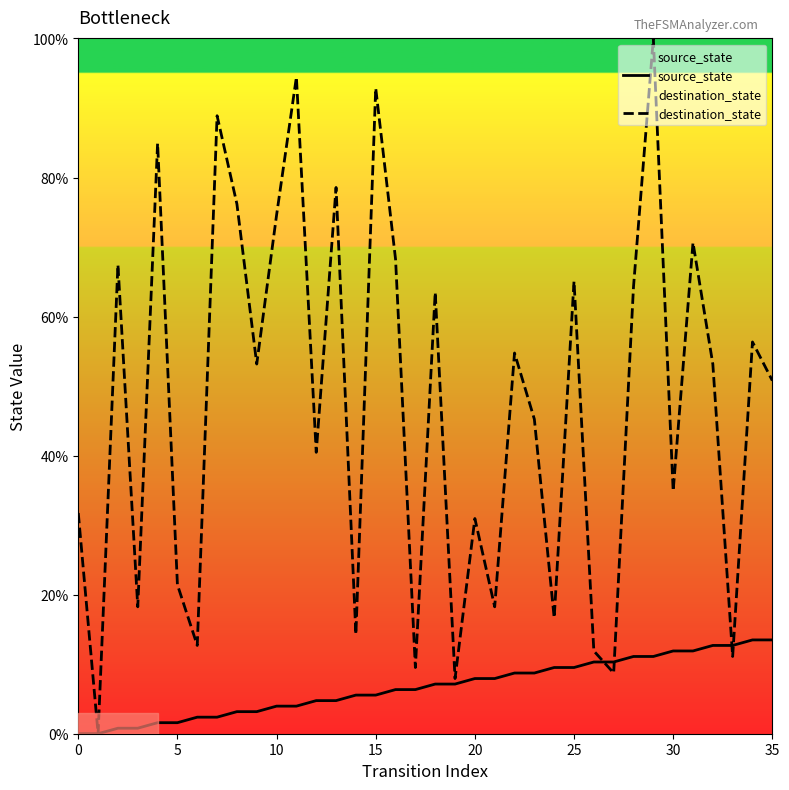

Reading left to right, extract all data points from this chart.

source_state: 0.0	0.0	0.8	0.8	1.6	1.6	2.4	2.4	3.2	3.2	4.0	4.0	4.8	4.8	5.6	5.6	6.3	6.3	7.1	7.1	7.9	7.9	8.7	8.7	9.5	9.5	10.3	10.3	11.1	11.1	11.9	11.9	12.7	12.7	13.5	13.5
destination_state: 31.7	0.0	67.5	18.3	84.9	21.4	12.7	88.9	76.2	53.2	74.6	94.4	40.5	78.6	14.3	92.9	68.3	9.5	63.5	7.9	31.0	18.3	54.8	45.2	16.7	65.1	11.9	8.7	64.3	100.0	34.9	70.6	53.2	11.1	56.3	50.8